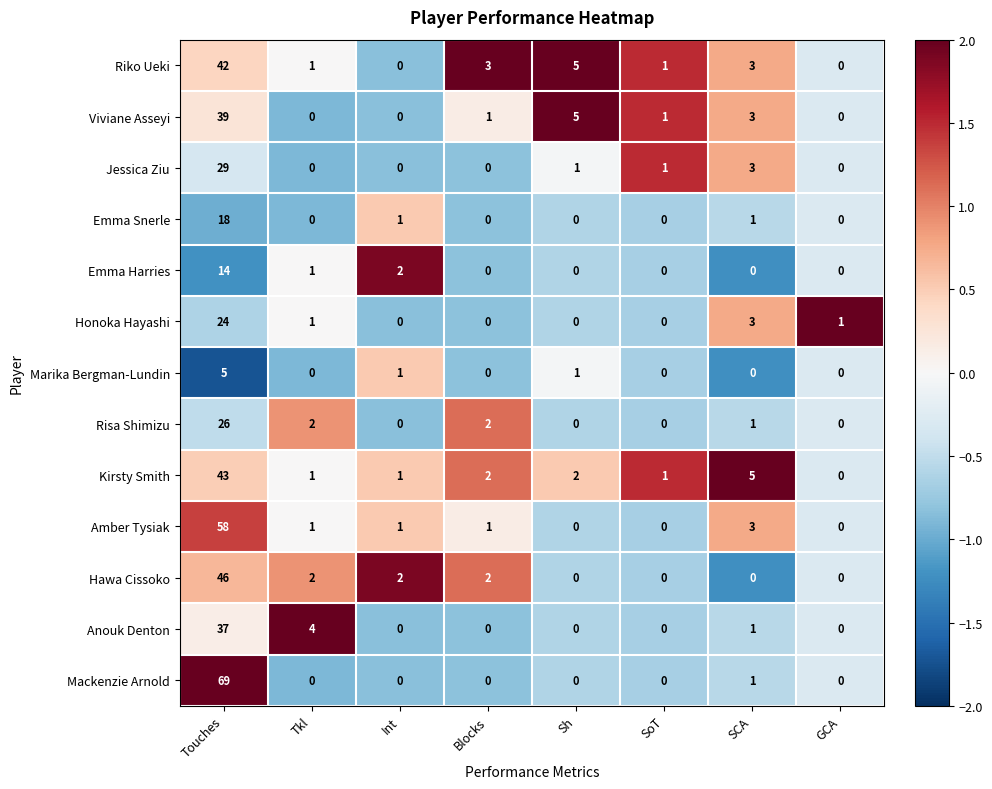

Rank the series by their maximum value, from lowest to highest.

Marika Bergman-Lundin, Emma Harries, Emma Snerle, Honoka Hayashi, Risa Shimizu, Jessica Ziu, Anouk Denton, Viviane Asseyi, Riko Ueki, Kirsty Smith, Hawa Cissoko, Amber Tysiak, Mackenzie Arnold